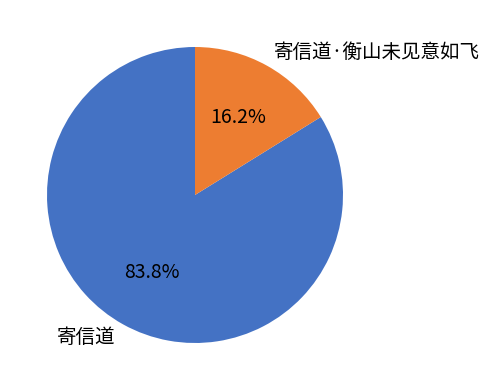

Does any single category account for the majority?

Yes